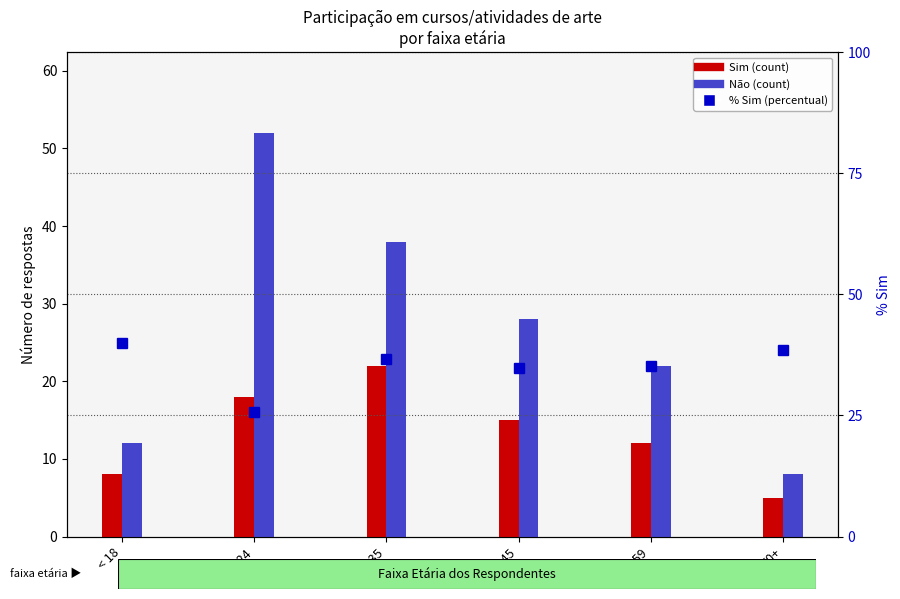

What is the minimum value shown in the chart?

5.0